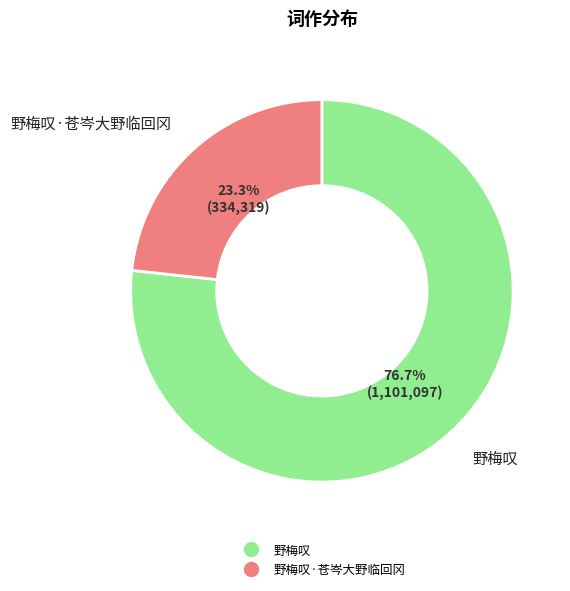

Count the number of slices in the pie.

2